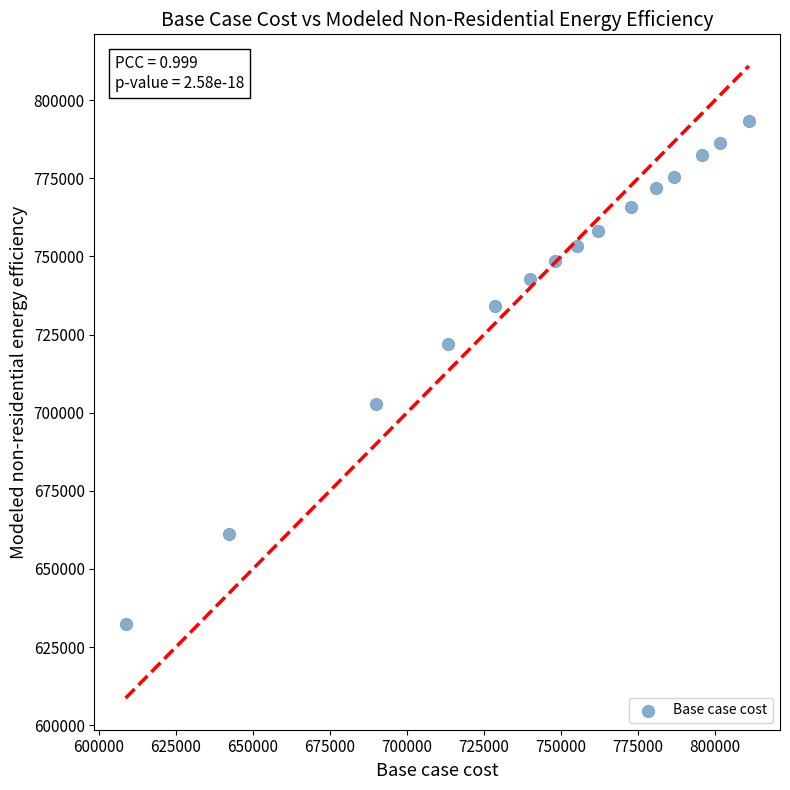

What is the range of X values (max minus min)?

202257.6